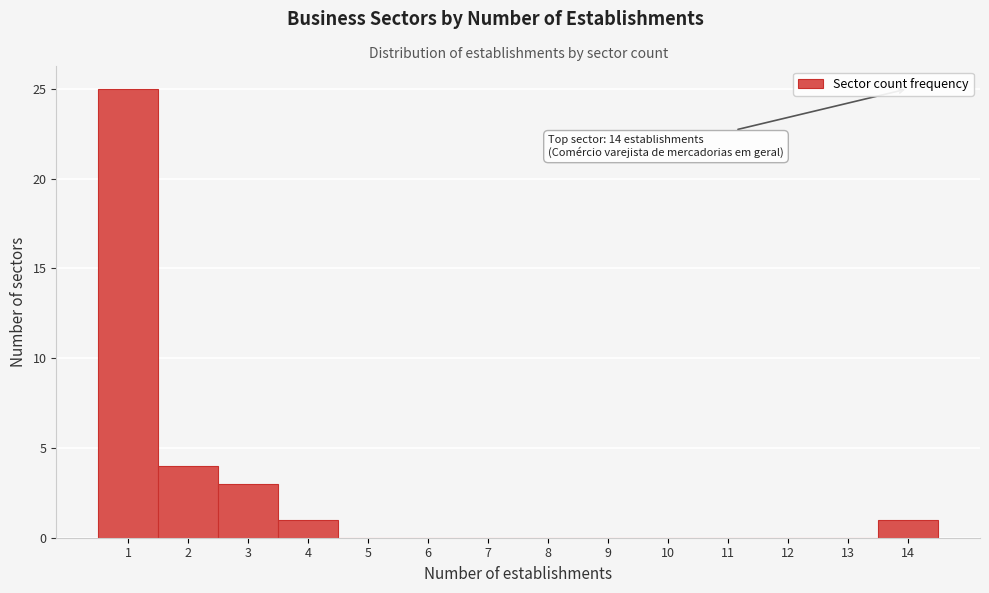

Over which range of the x-axis is the bar tallest?

0.5 to 1.5